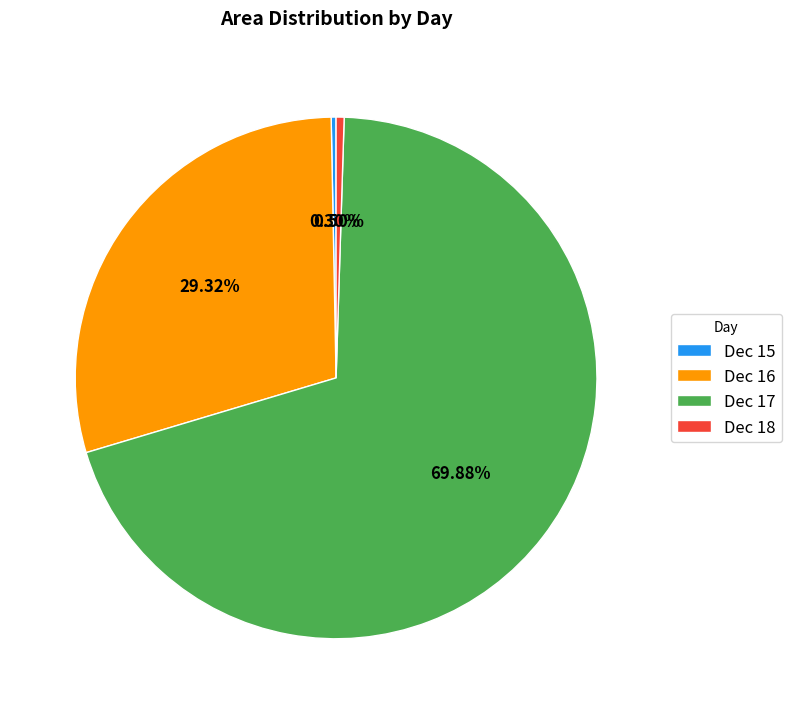

To the nearest percent, what is the difference between the largest and smallest slice percentages?

70%